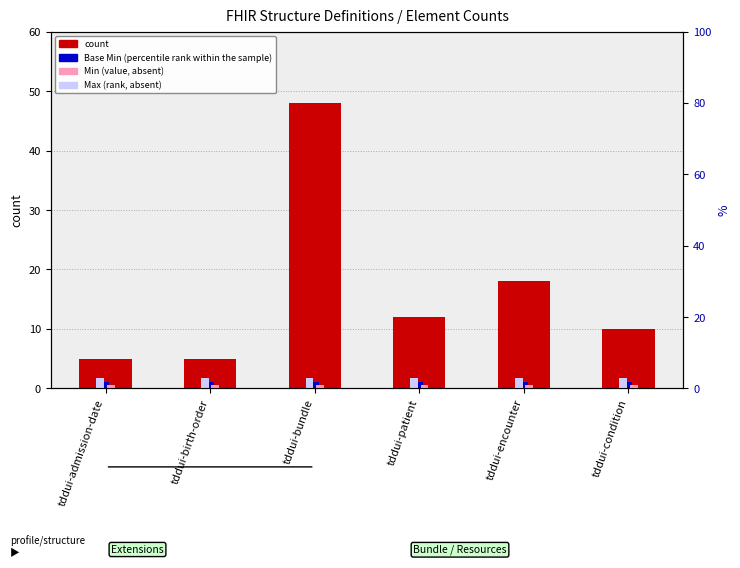

How many data points does each series have?

6